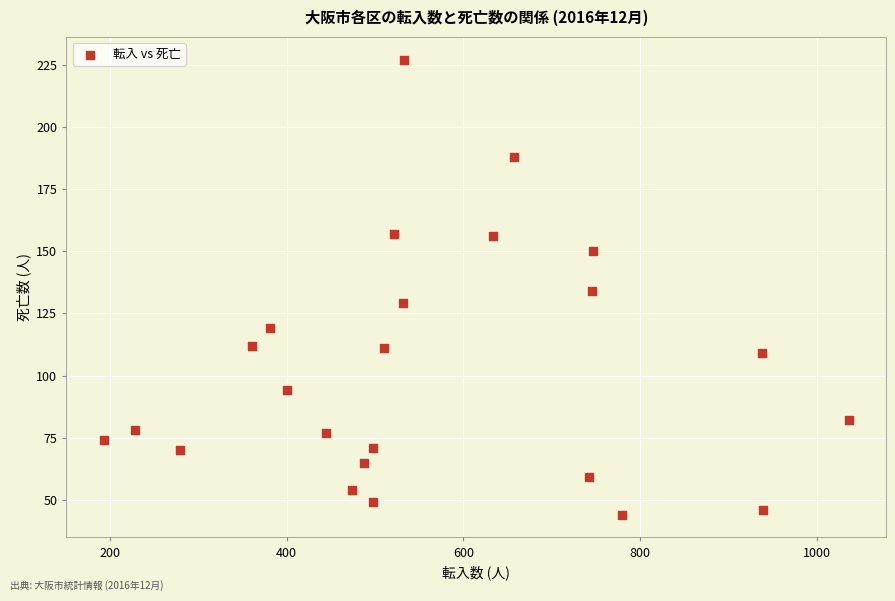

What is the range of Y values (max minus min)?

183